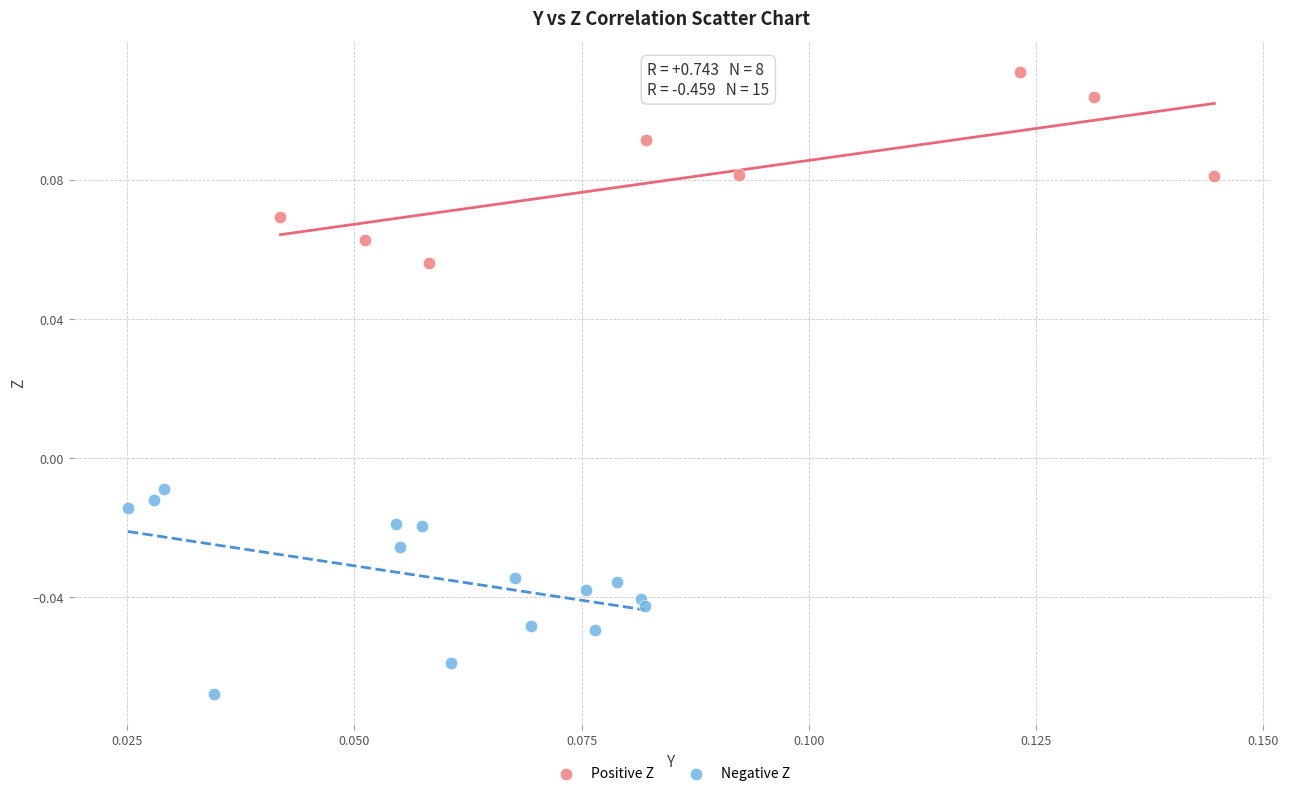

What are all the series names shown in the legend?

Positive Z, Negative Z